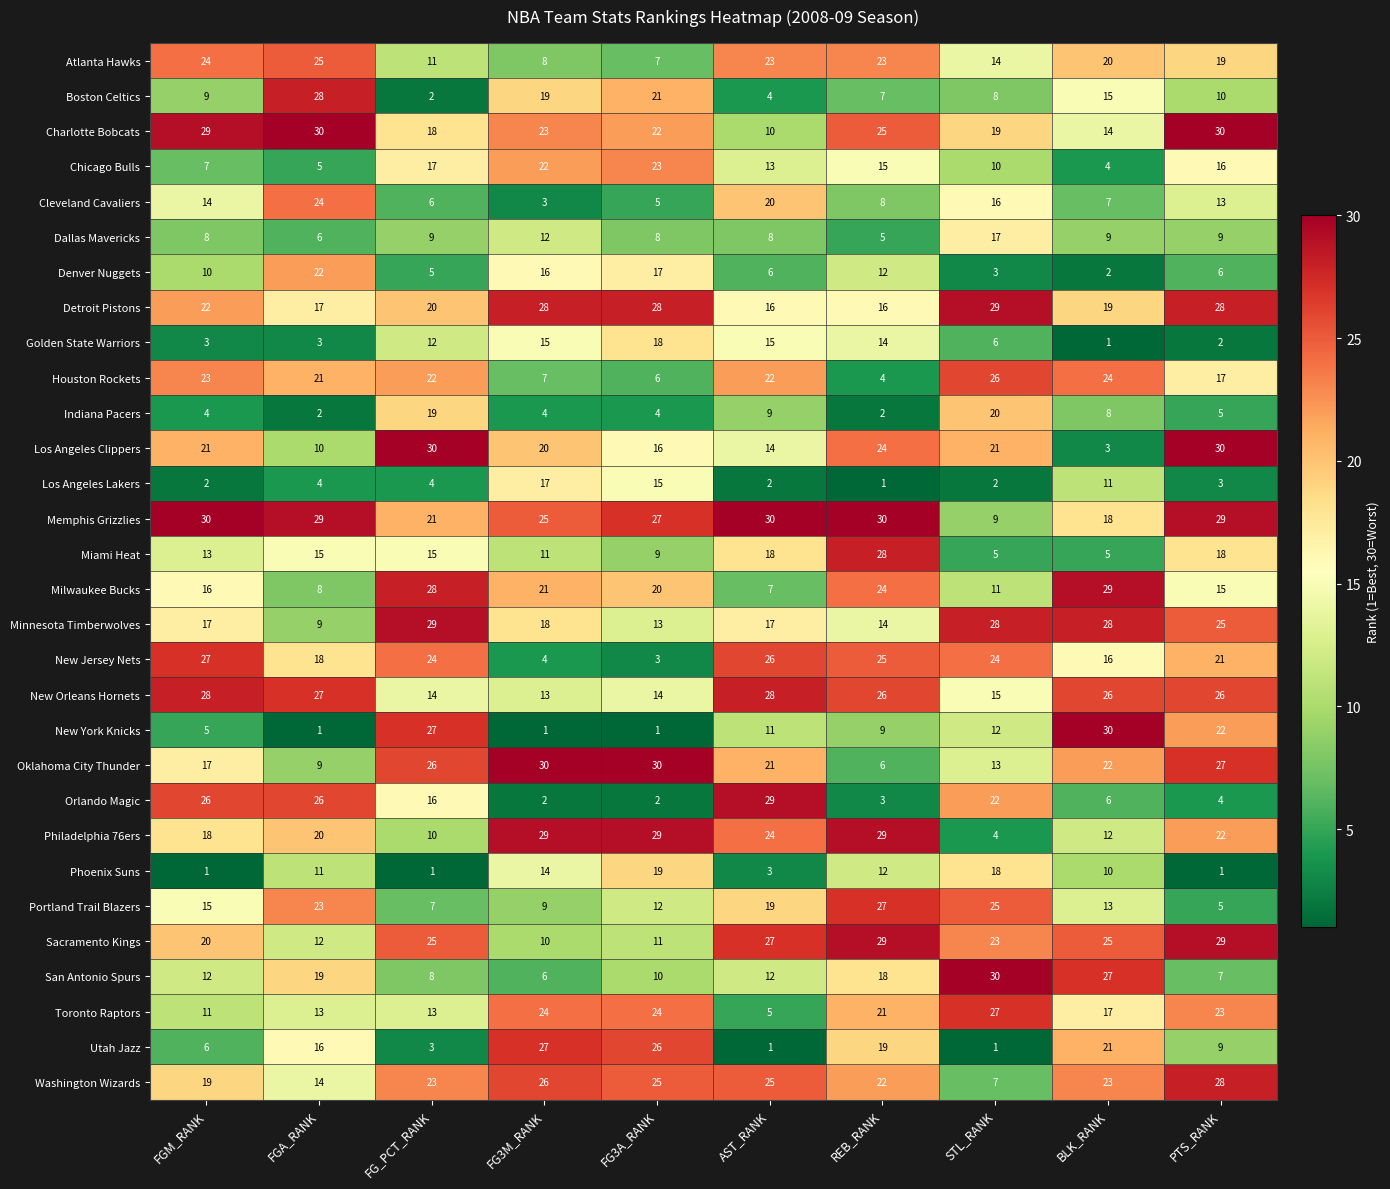

Where is Boston Celtics nearest to the value 15?

BLK_RANK